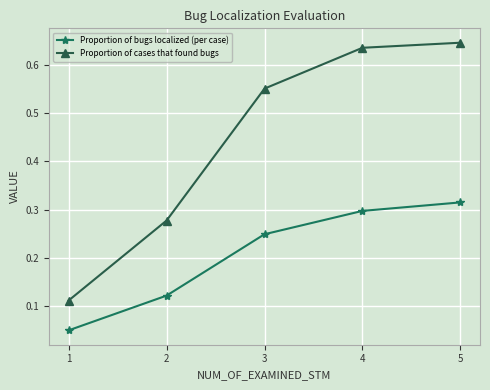

True or false: Proportion of bugs localized (per case) has more than 2 points higher than both neighbors.

False